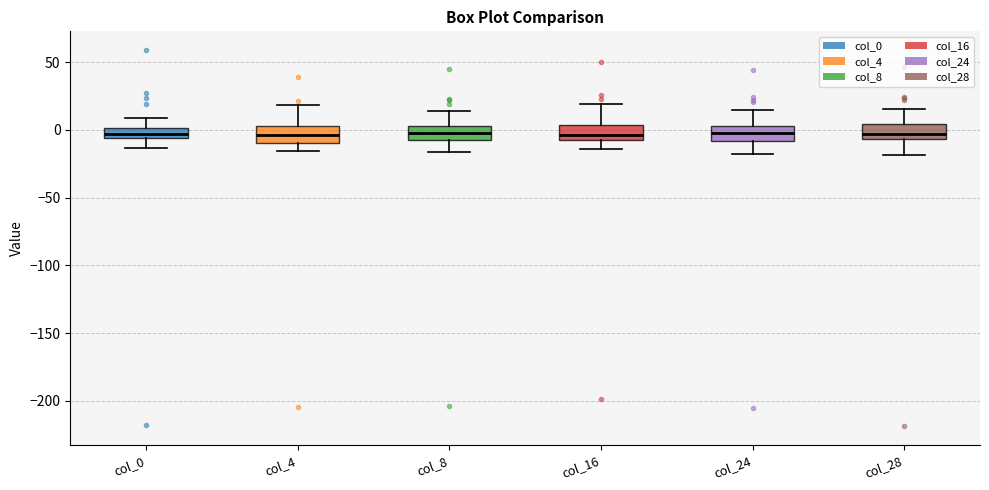

Reading left to right, read every box against the y-axis: the position of its median line, the range the box covers, and the ends of its whiskers. The values are not printed on the chart, so give them approximately, as read against the axis.

col_0: median -5 (inside the box), box -5 to 0, whiskers -15 to 10
col_4: median -5, box -10 to 5, whiskers -15 to 20
col_8: median 0, box -5 to 5, whiskers -15 to 15
col_16: median -5, box -10 to 5, whiskers -15 to 20
col_24: median 0, box -10 to 5, whiskers -20 to 15
col_28: median -5 (just above the box's lower edge), box -5 to 5, whiskers -20 to 15